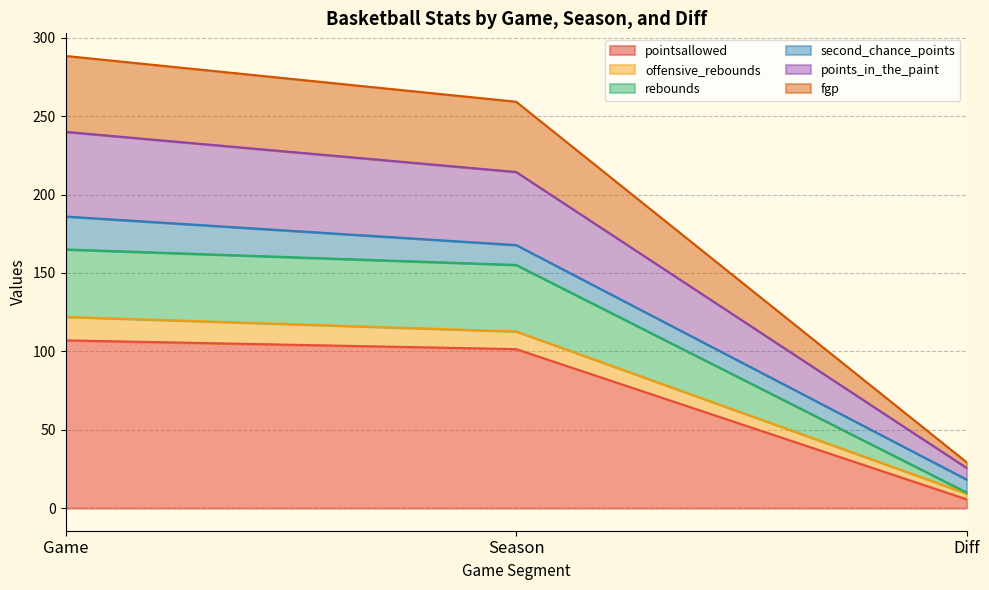

What is the highest value of the pointsallowed series?

107.0